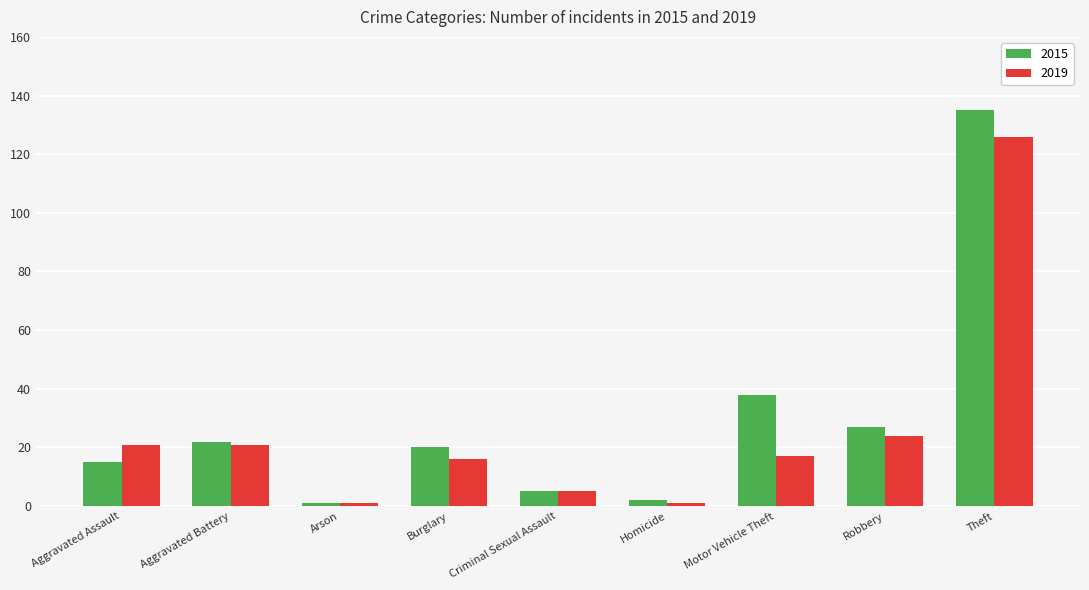

What is the label of the 3rd bar from the right?

Motor Vehicle Theft